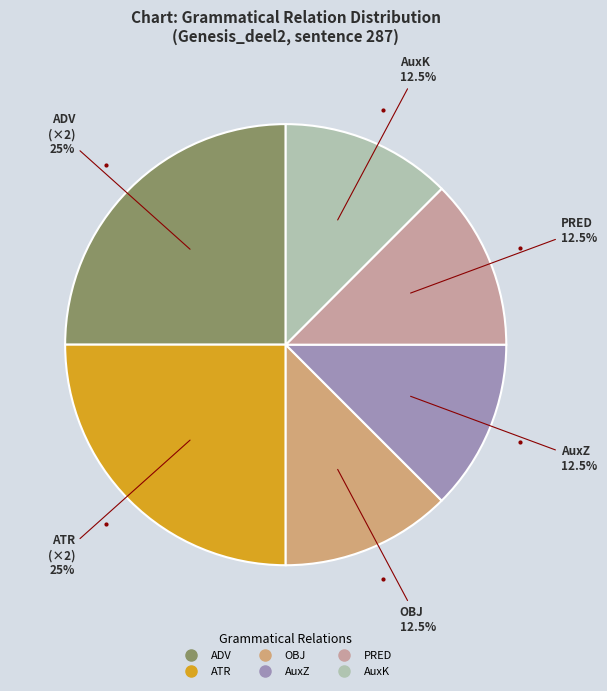

Is there any slice that represents more than half of the pie?

No